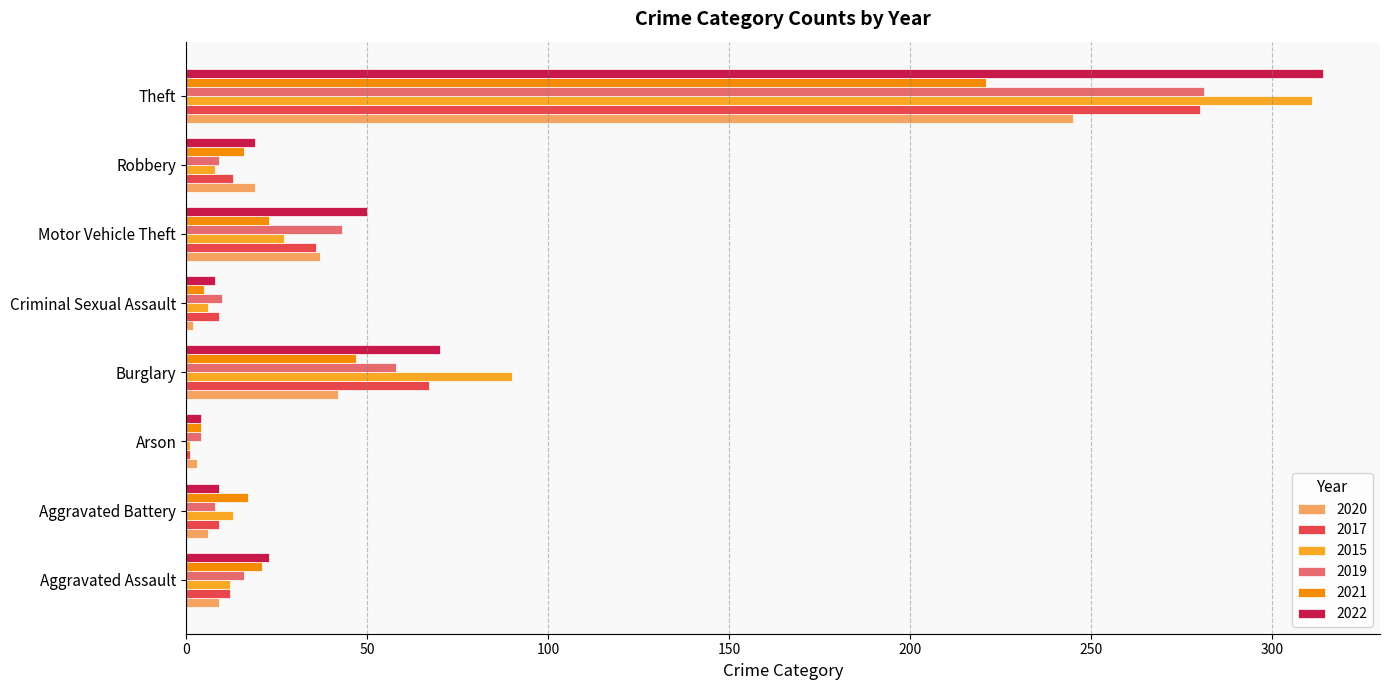

What is the difference between the highest and lowest values at Theft?

93